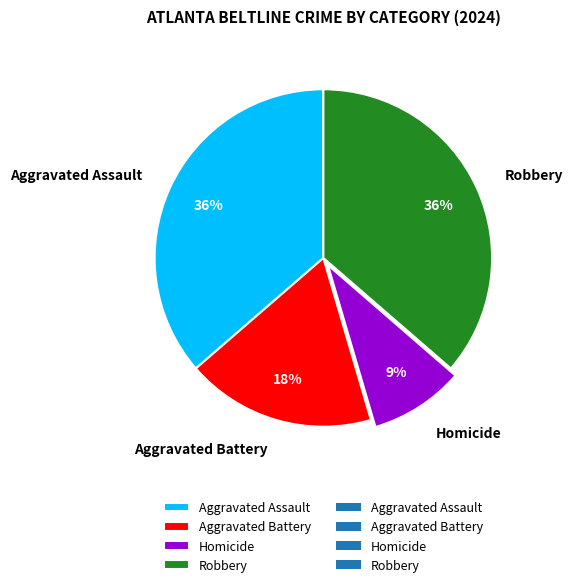

Count the number of slices in the pie.

4